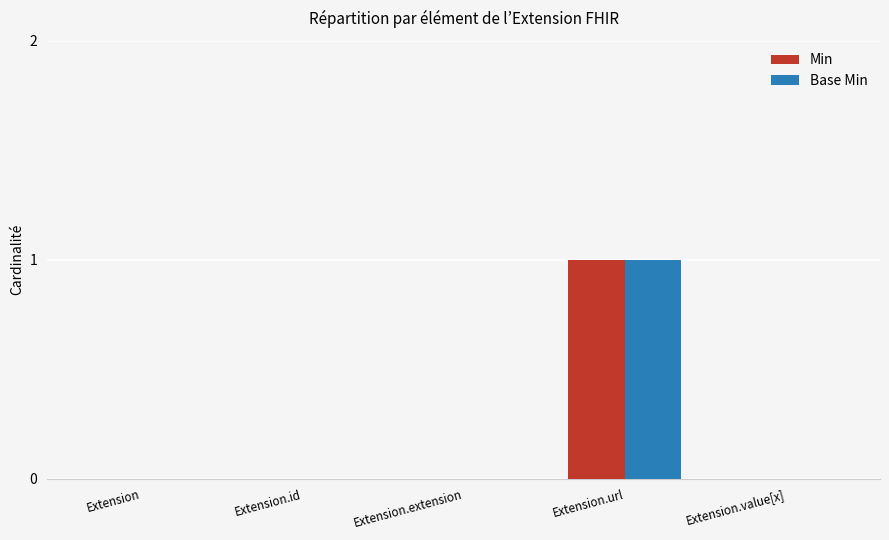

How many categories are shown in the chart?

5